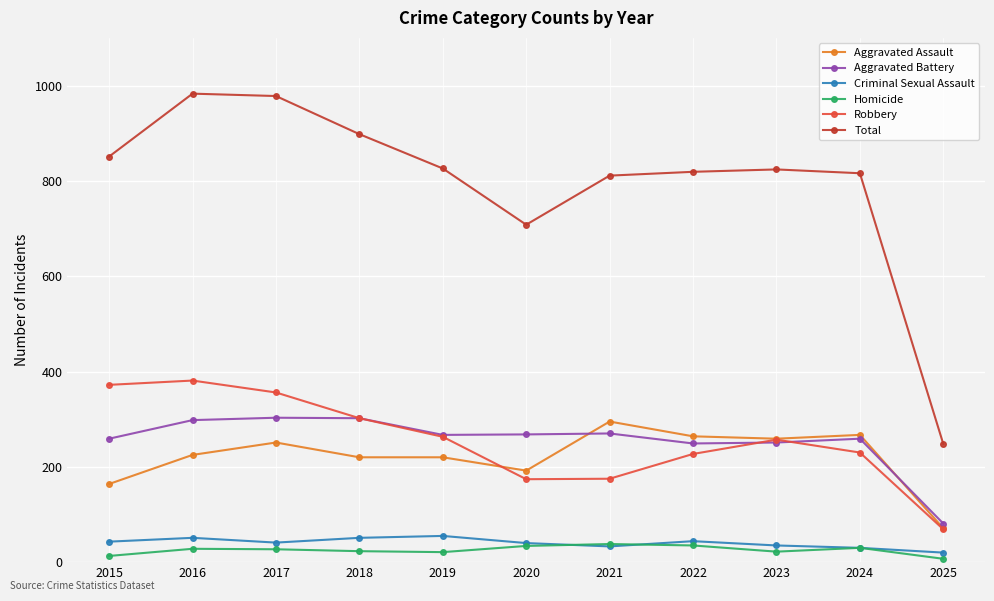

At which label does Criminal Sexual Assault reach its minimum?

2025